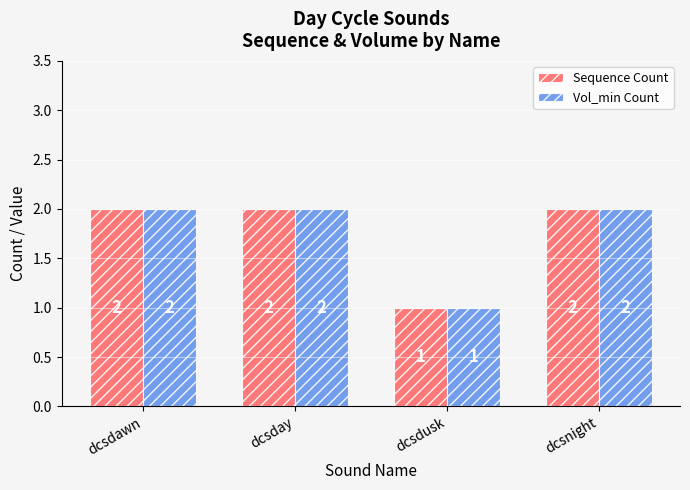

Reading right to left, list all the values displayed in this chart.

Sequence Count: dcsnight=2	dcsdusk=1	dcsday=2	dcsdawn=2
Vol_min Count: dcsnight=2	dcsdusk=1	dcsday=2	dcsdawn=2